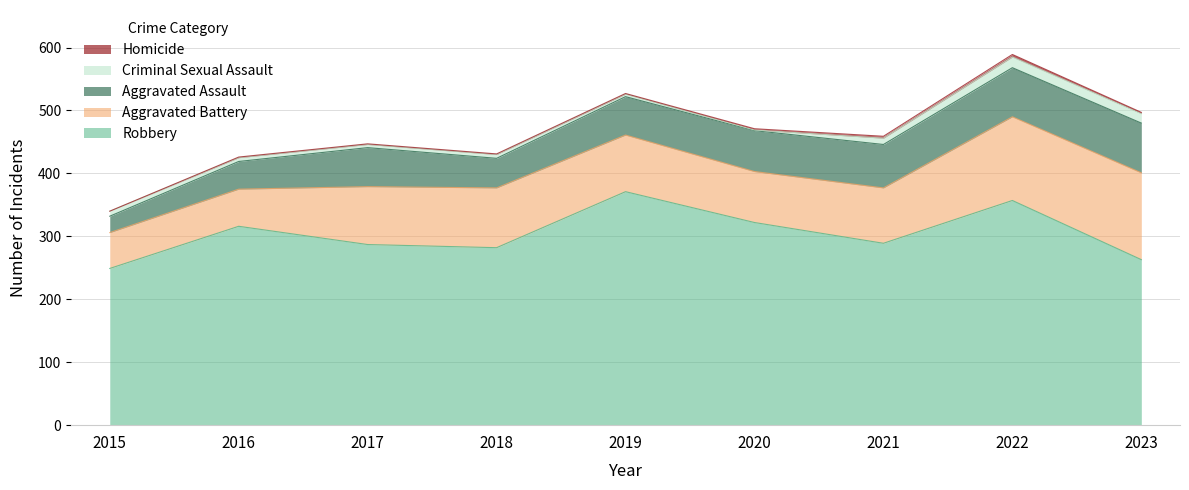

Between 2015 and 2019, which series saw the biggest shift?

Robbery